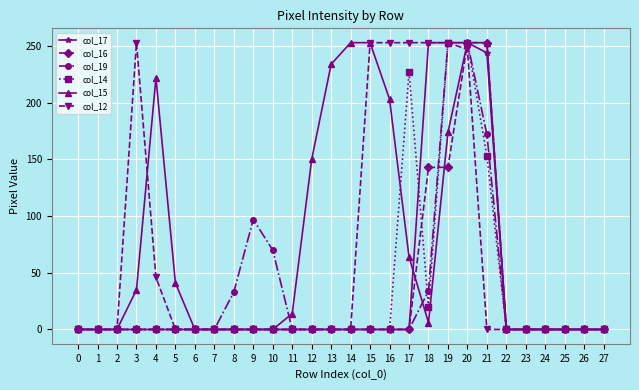

True or false: col_14 has more than 0 interior local peaks.

True